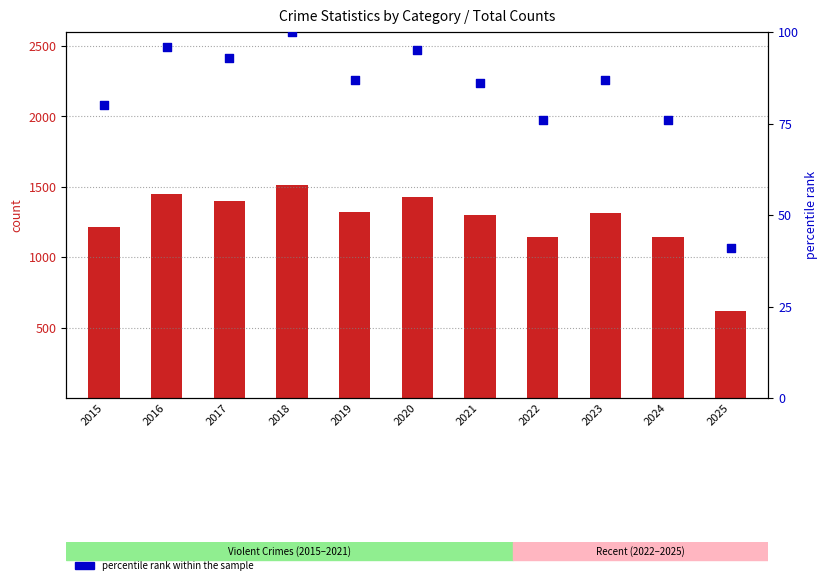

Which series has the widest spread of Y values?

count